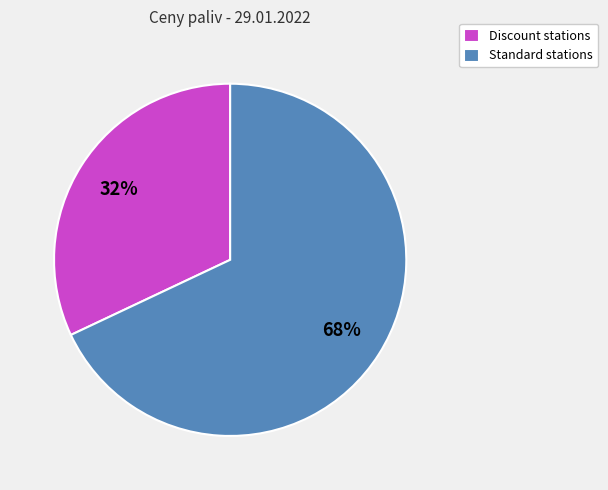

Which category accounts for the majority?

Standard stations